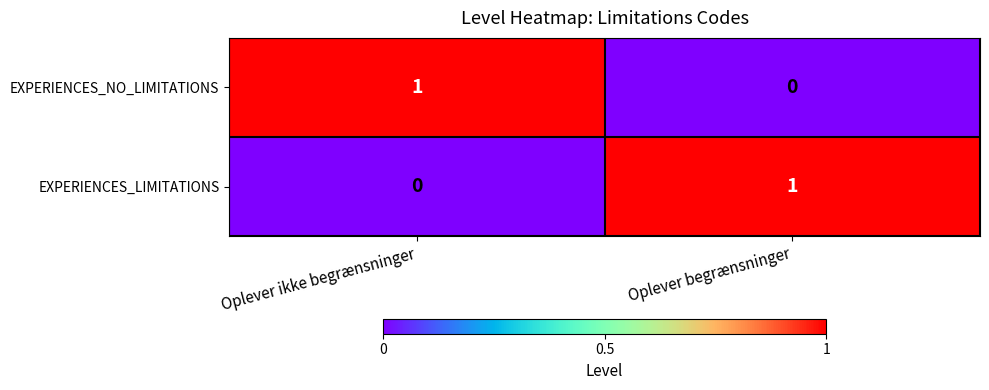

At how many categories does at least one series exceed 0?

2